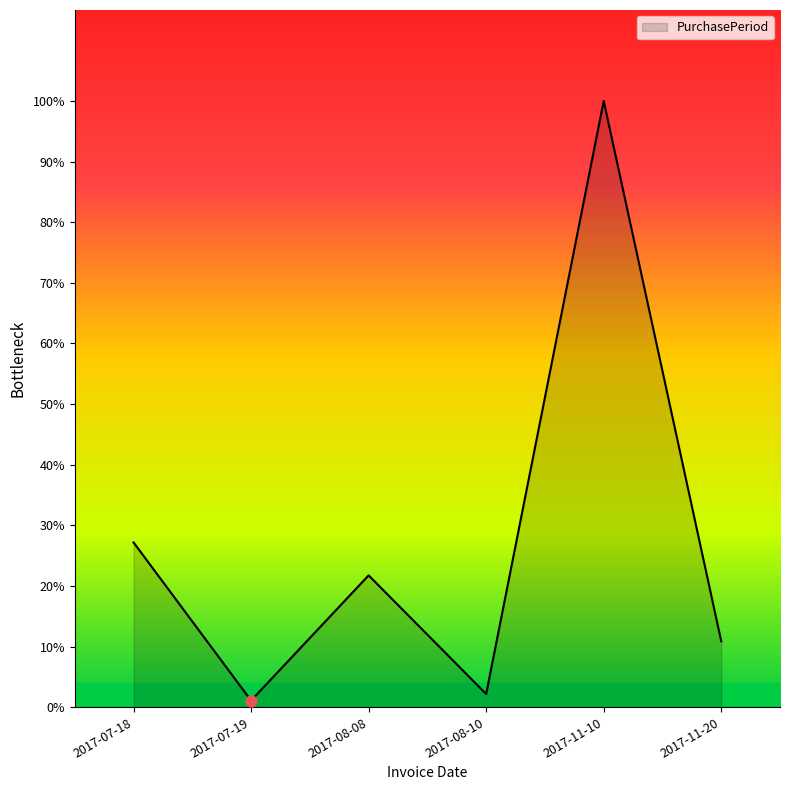

What is the minimum value shown in the chart?

1